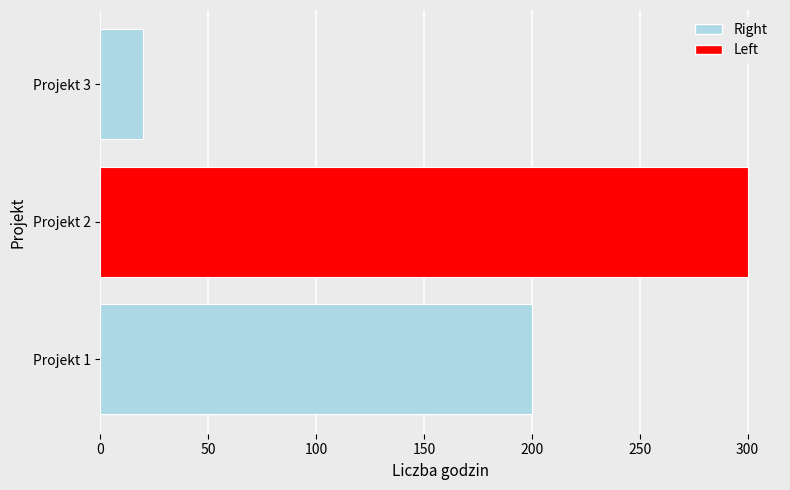

Is it true that the value at Projekt 3 is 20?

True